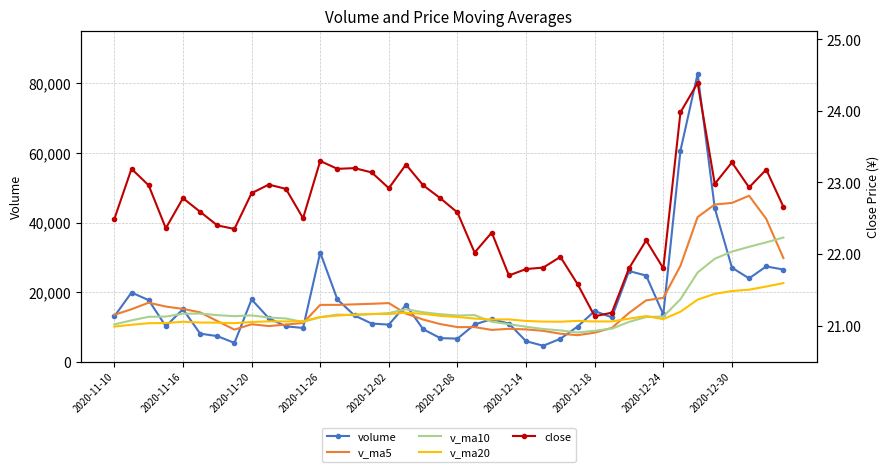

How many values in the v_ma20 series exceed 12215?

20